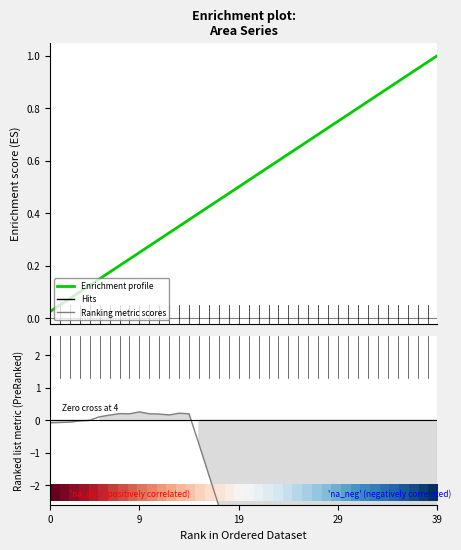

Which series has the largest total across all categories?

Enrichment profile